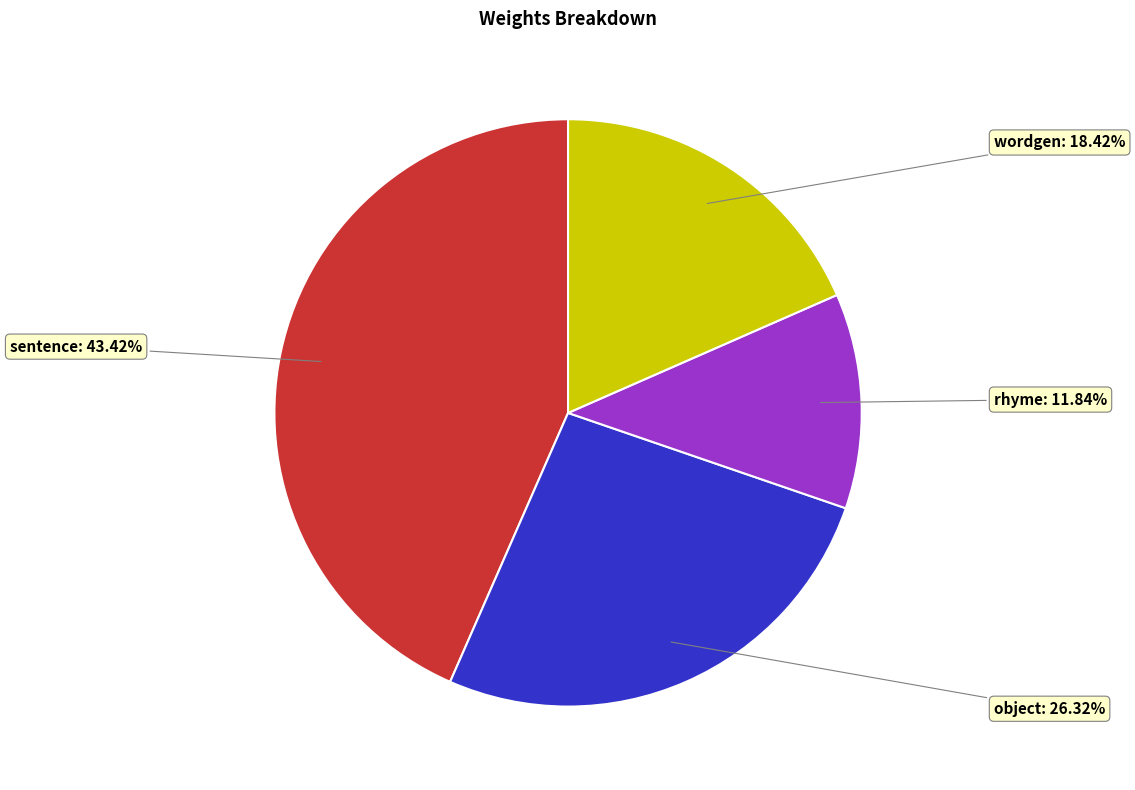

Approximately how many times larger is the value at object compared to sentence?

0.6